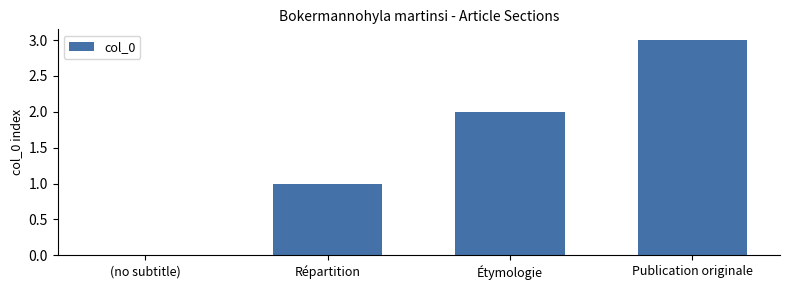

How many values are between 1 and 3?

3